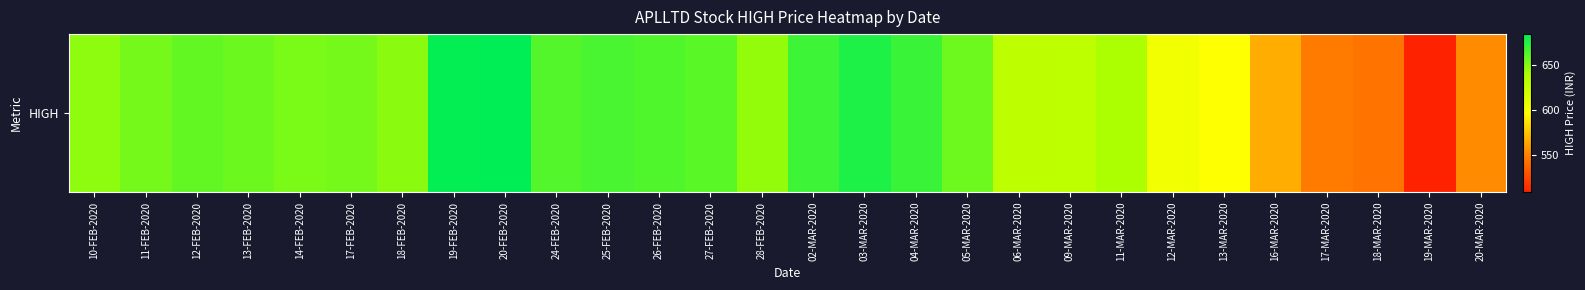

At which label does the data first exceed 654?

12-FEB-2020